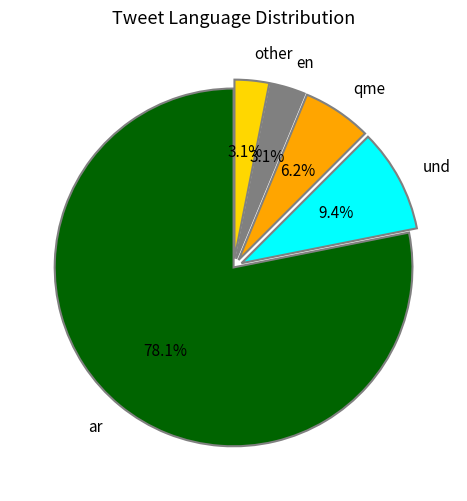

Which slice represents more than half of the pie?

ar